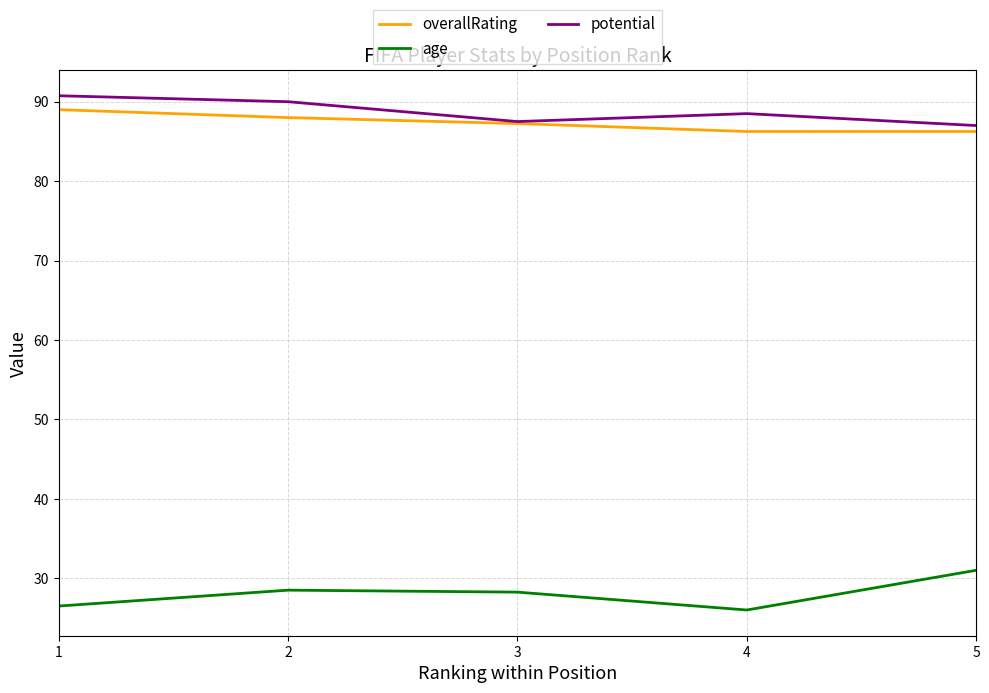

Which series has the widest spread of values?

age